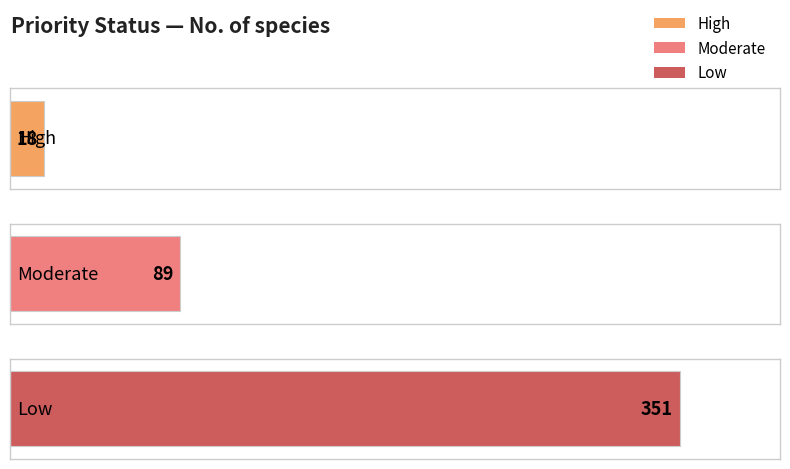

Are the bars grouped side by side (vs. stacked)?

No